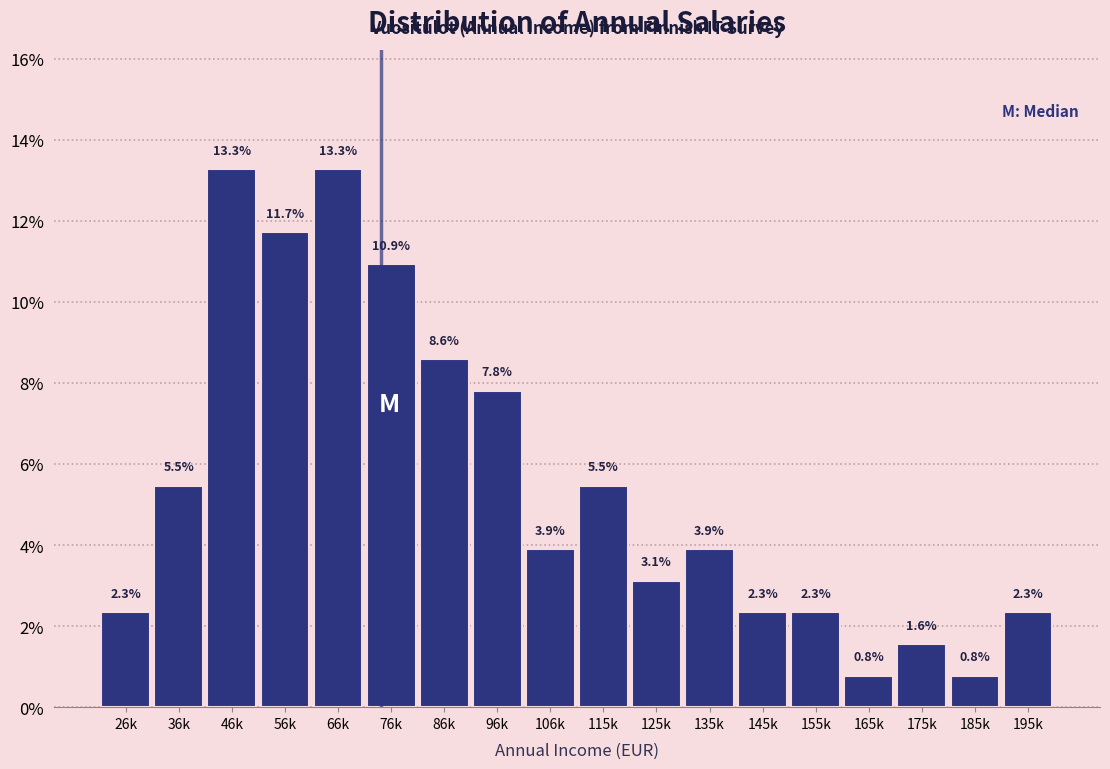

Reading left to right, what are all the values shown in this chart?

26k=2.3	36k=5.5	46k=13.3	56k=11.7	66k=13.3	76k=10.9	86k=8.6	96k=7.8	106k=3.9	115k=5.5	125k=3.1	135k=3.9	145k=2.3	155k=2.3	165k=0.8	175k=1.6	185k=0.8	195k=2.3